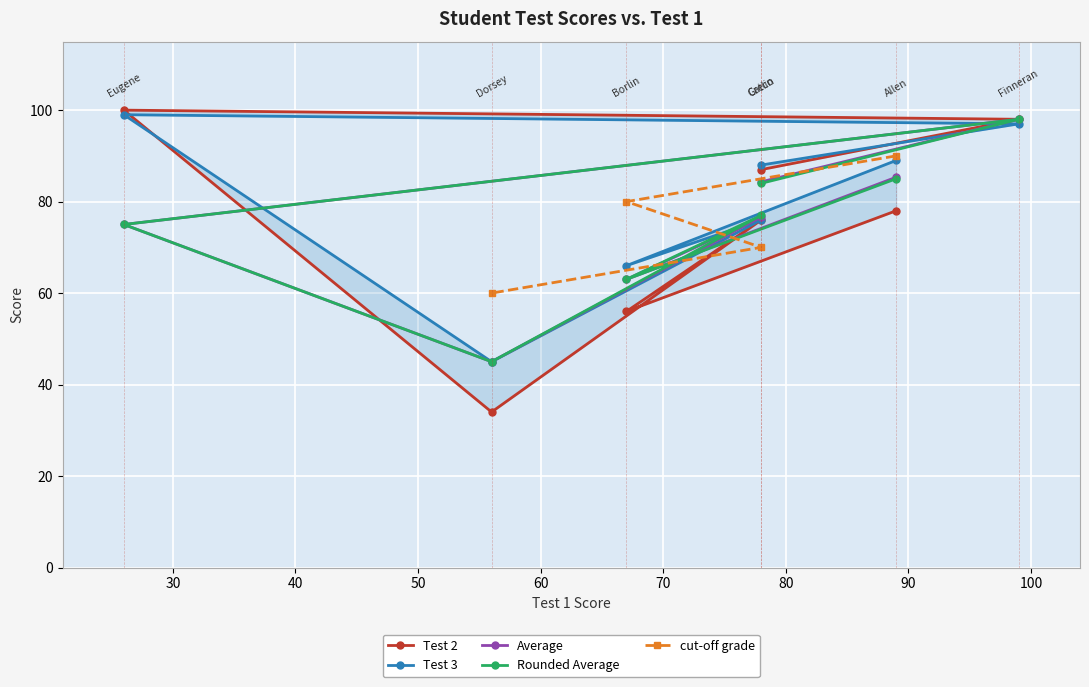

Where is Average nearest to the value 71?

Eugene